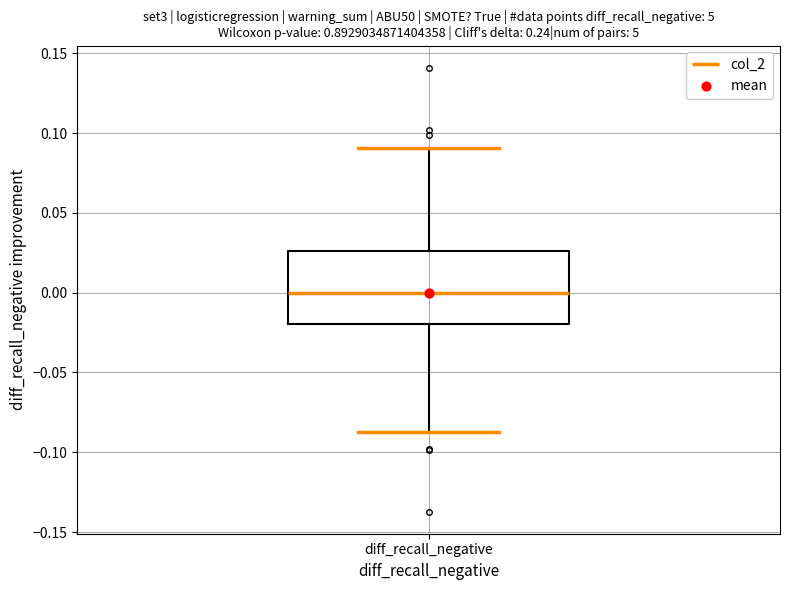

Read this box plot against the y-axis: the position of the median line, the range covered by the box, and the ends of both whiskers. The values are not printed on the chart, so give them approximately, as read against the axis.

median 0.000, box -0.020 to 0.025, whiskers -0.085 to 0.090